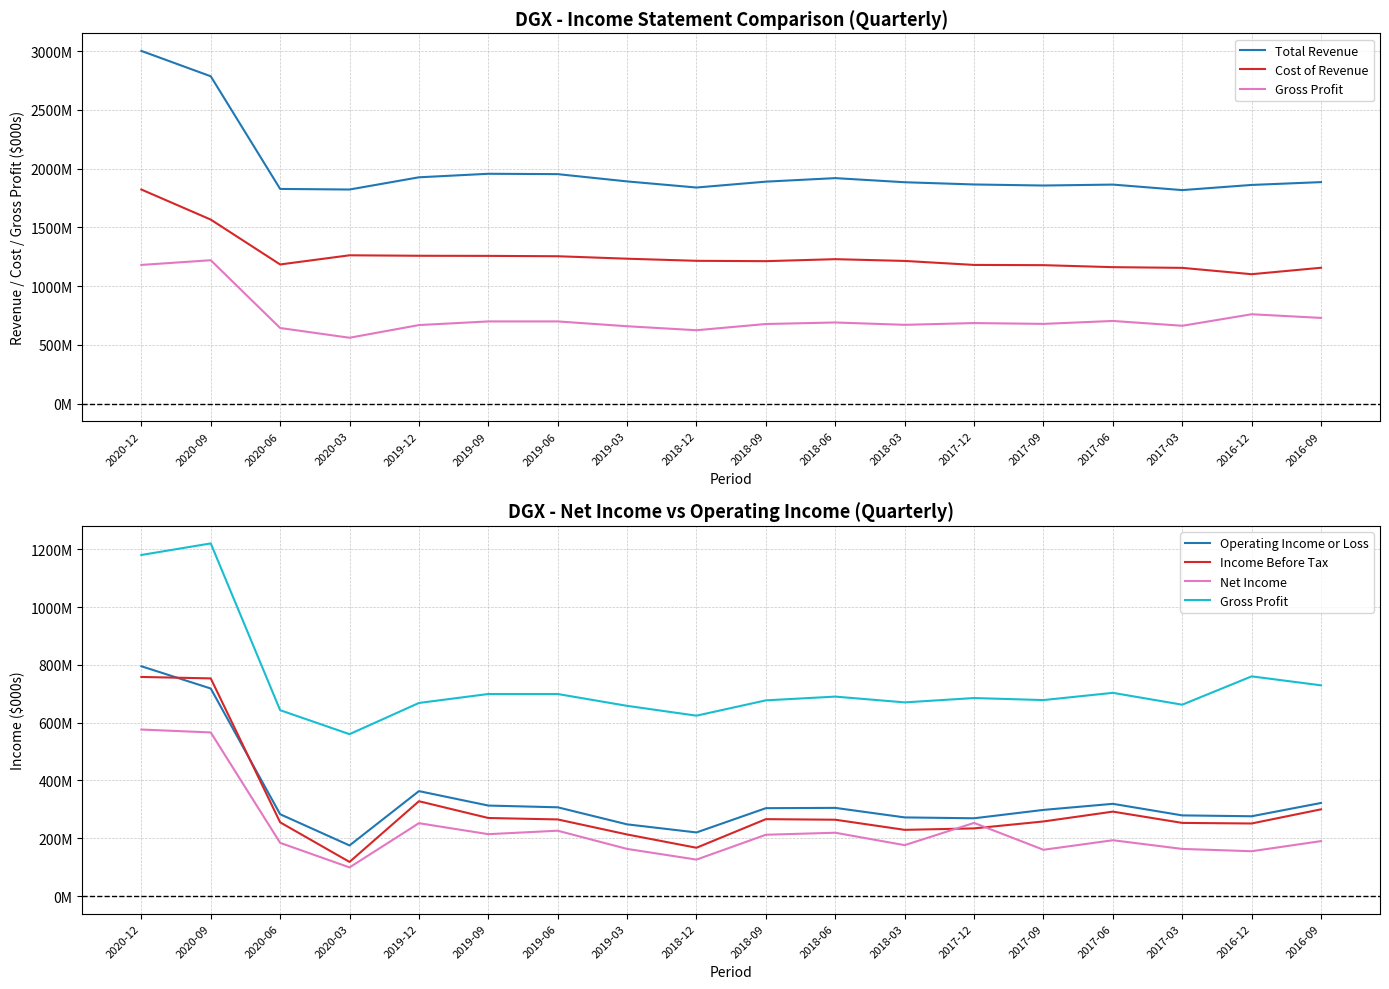

What is the smallest value displayed?

99000